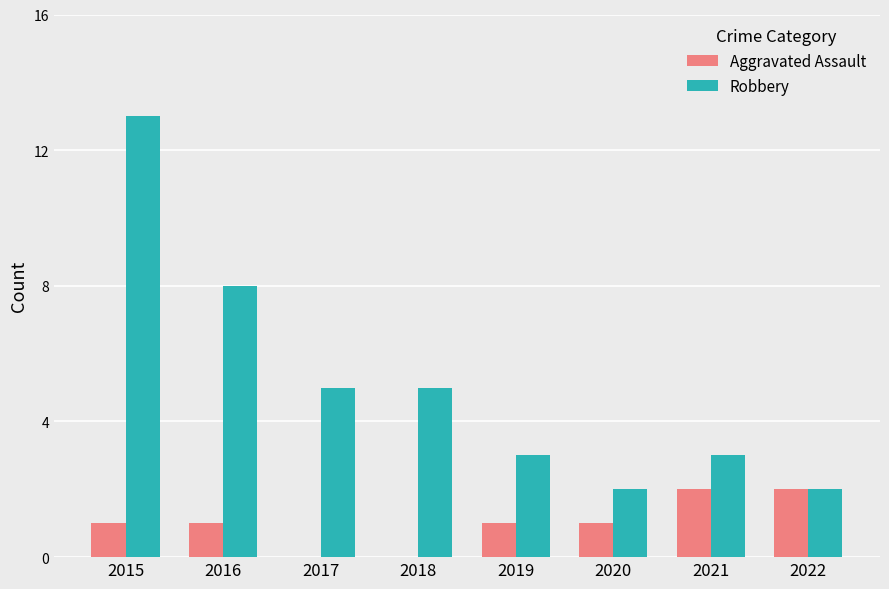

What is the sum of the Robbery values at 2021 and 2015?

16